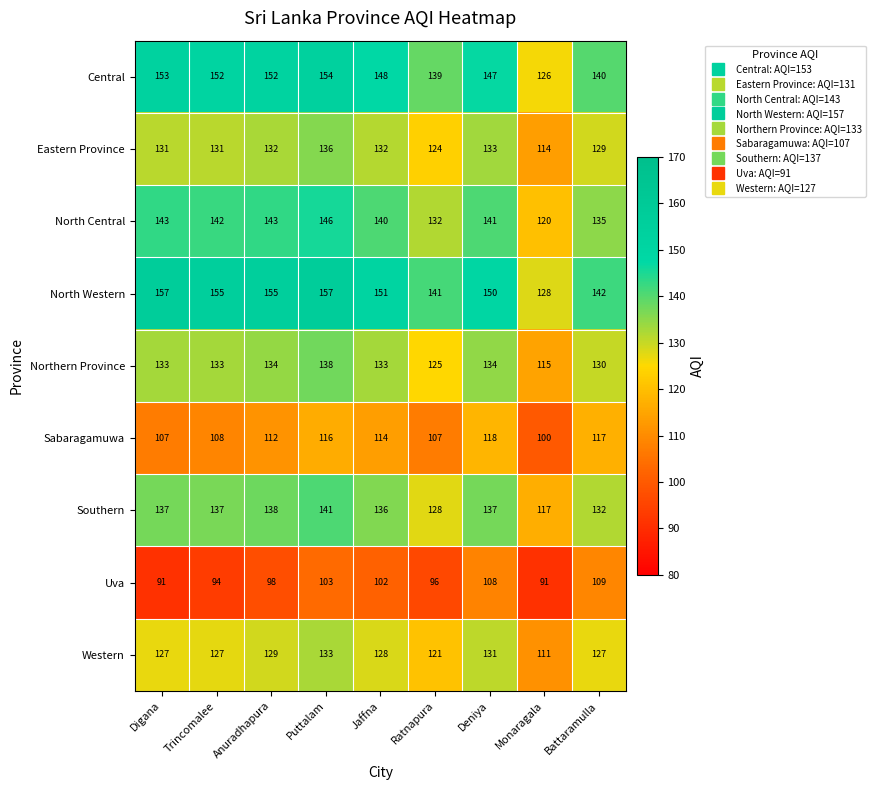

What is the total value across all series at Anuradhapura?

1193